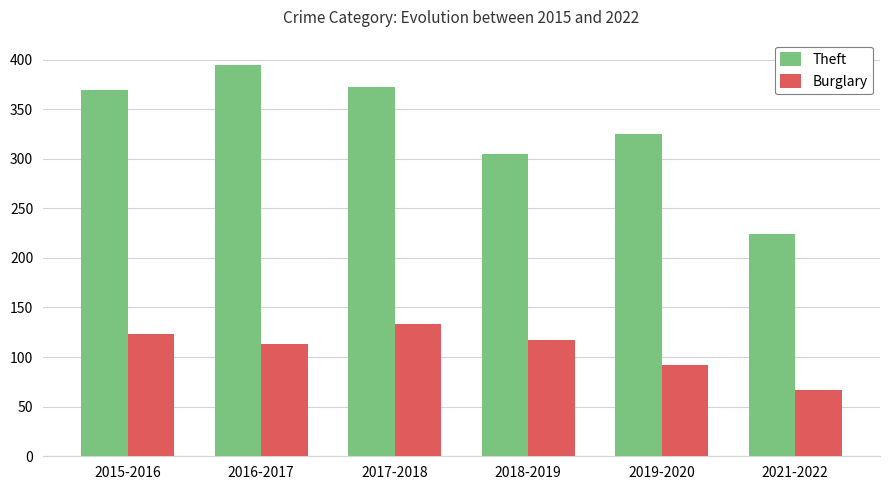

Count the number of categories in the chart.

6